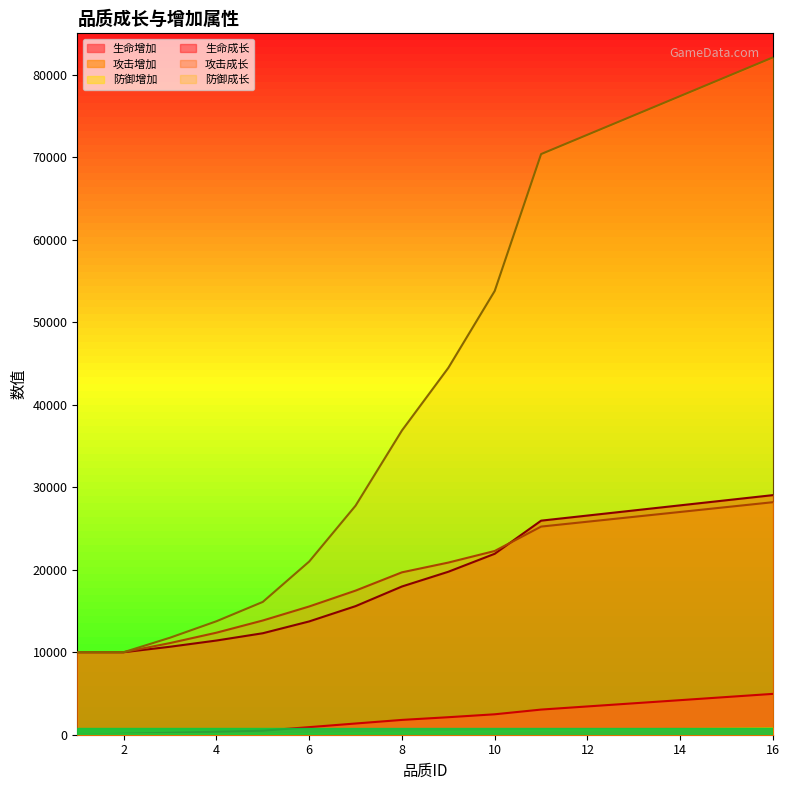

What is the approximate value of 生命增加 at 8?

1795